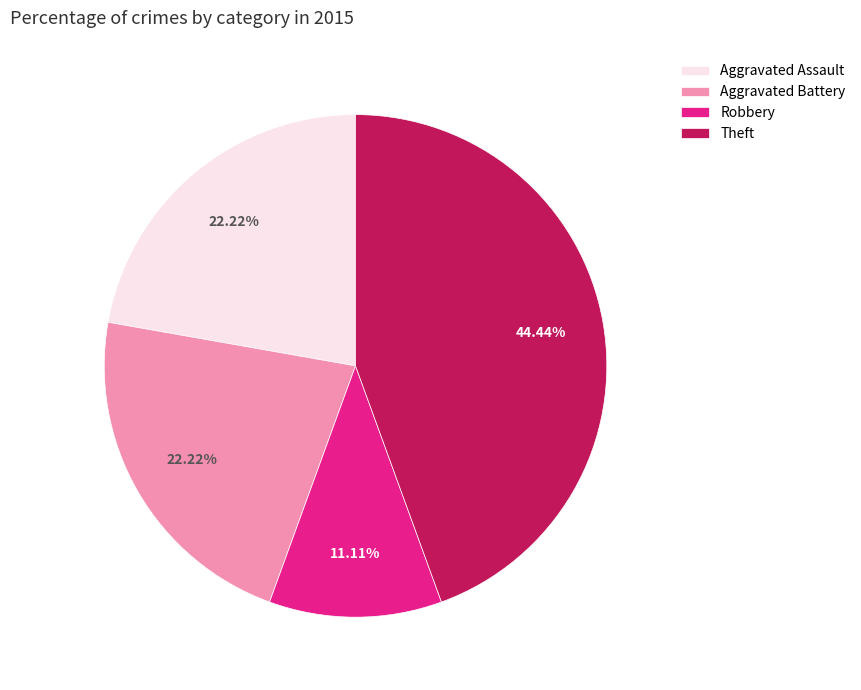

Count the number of slices in the pie.

4